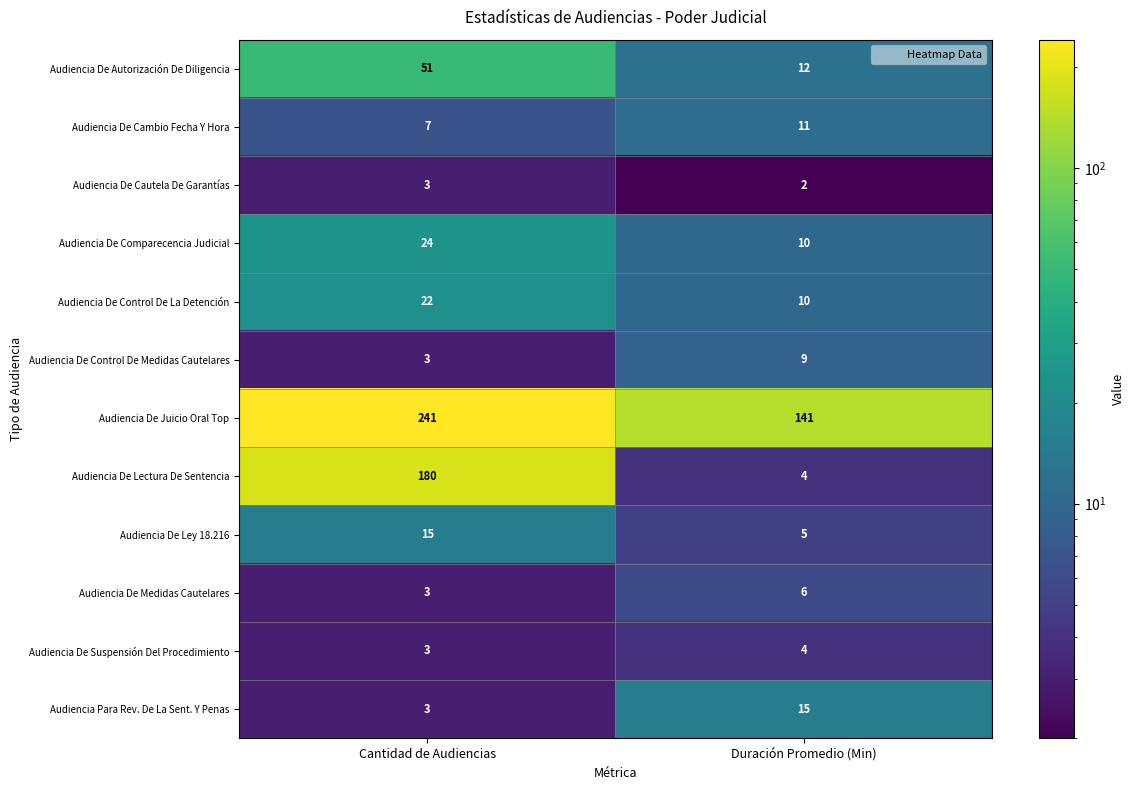

Between Cantidad de Audiencias and Duración Promedio (Min), which series saw the biggest shift?

Audiencia De Lectura De Sentencia